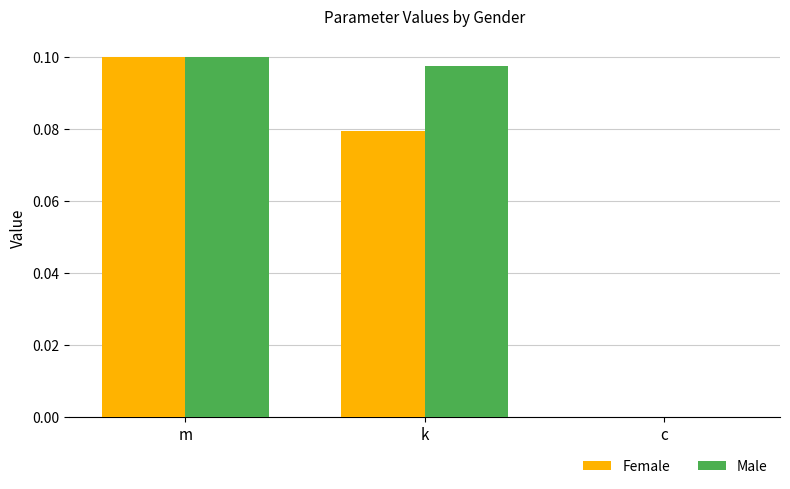

Which category has the highest value in the Female series?

m